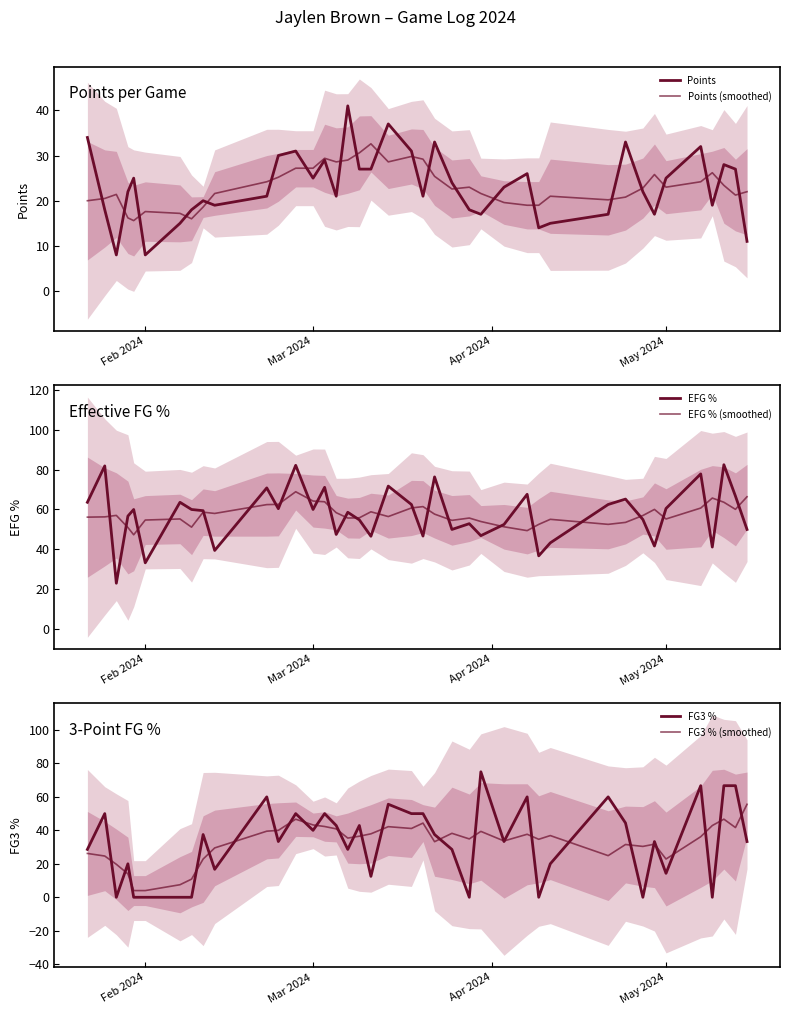

What are all the series names shown in the legend?

Points, Points (smoothed), EFG %, EFG % (smoothed), FG3 %, FG3 % (smoothed)